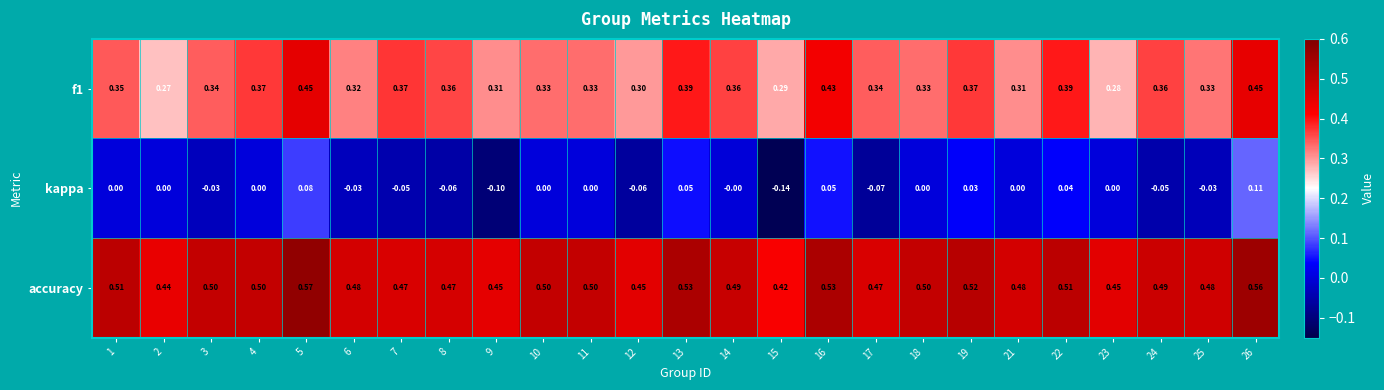

Which series has the widest spread of values?

kappa